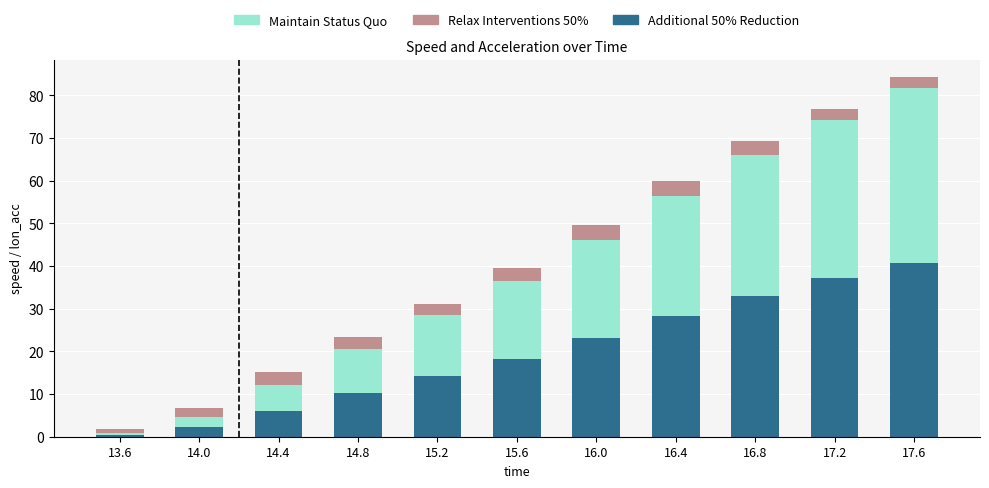

At which label does Additional 50% Reduction reach its minimum?

13.6